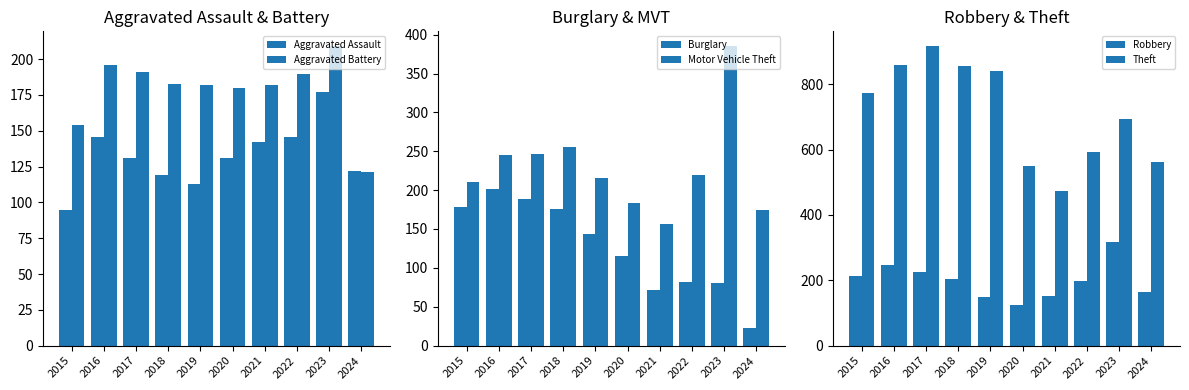

What value does the Motor Vehicle Theft series have at 2022, to the nearest 50?

200